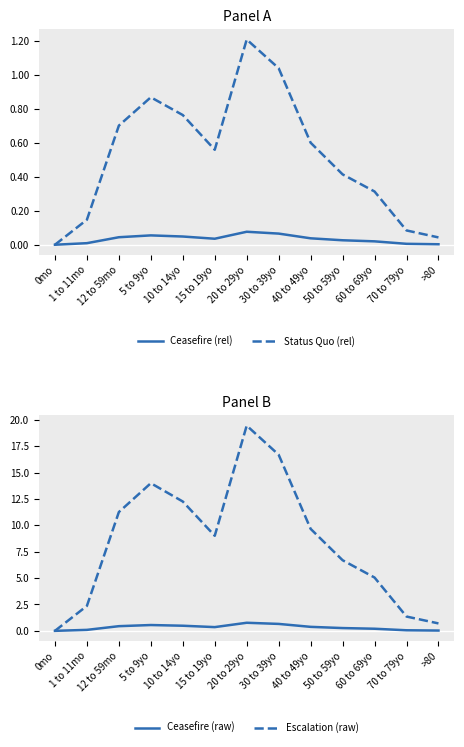

The Ceasefire (rel) series shows 0.0 at 10 to 14yo. True or false?

True